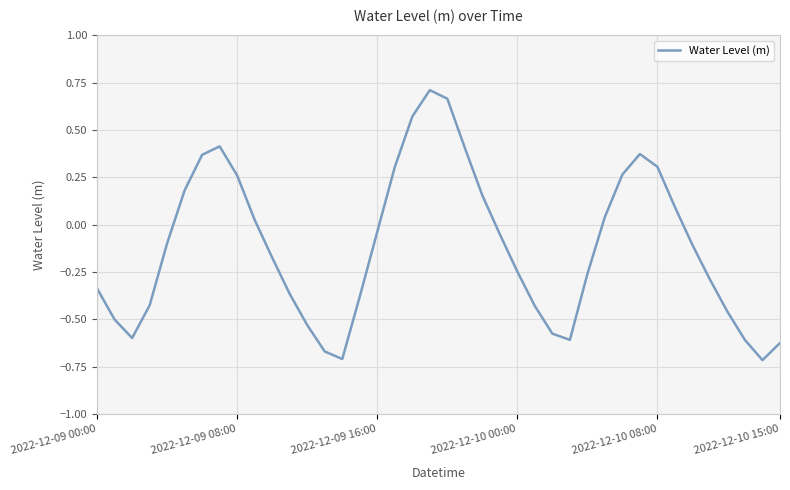

What is the difference between the maximum and minimum values?

1.4